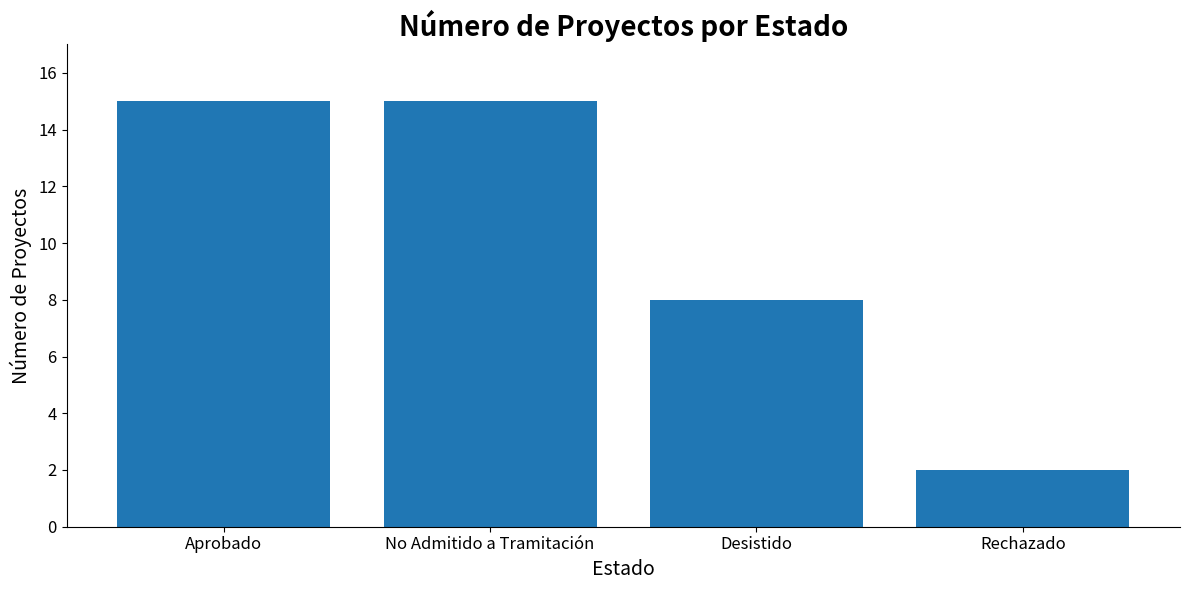

What is the approximate value at Aprobado, to the nearest 5?

15